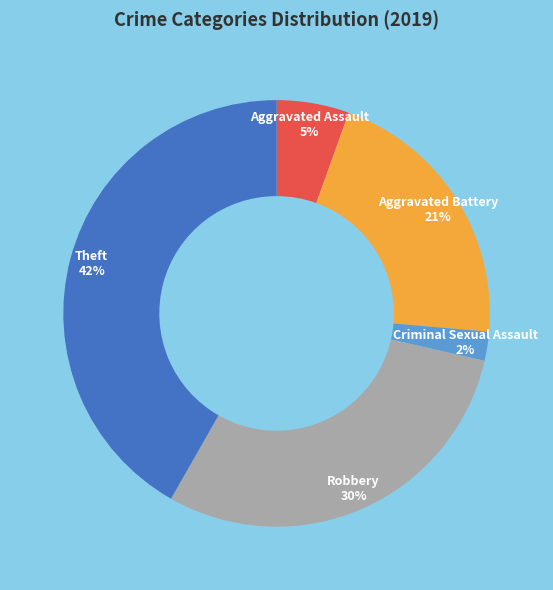

Which category has the biggest portion of the pie?

Theft